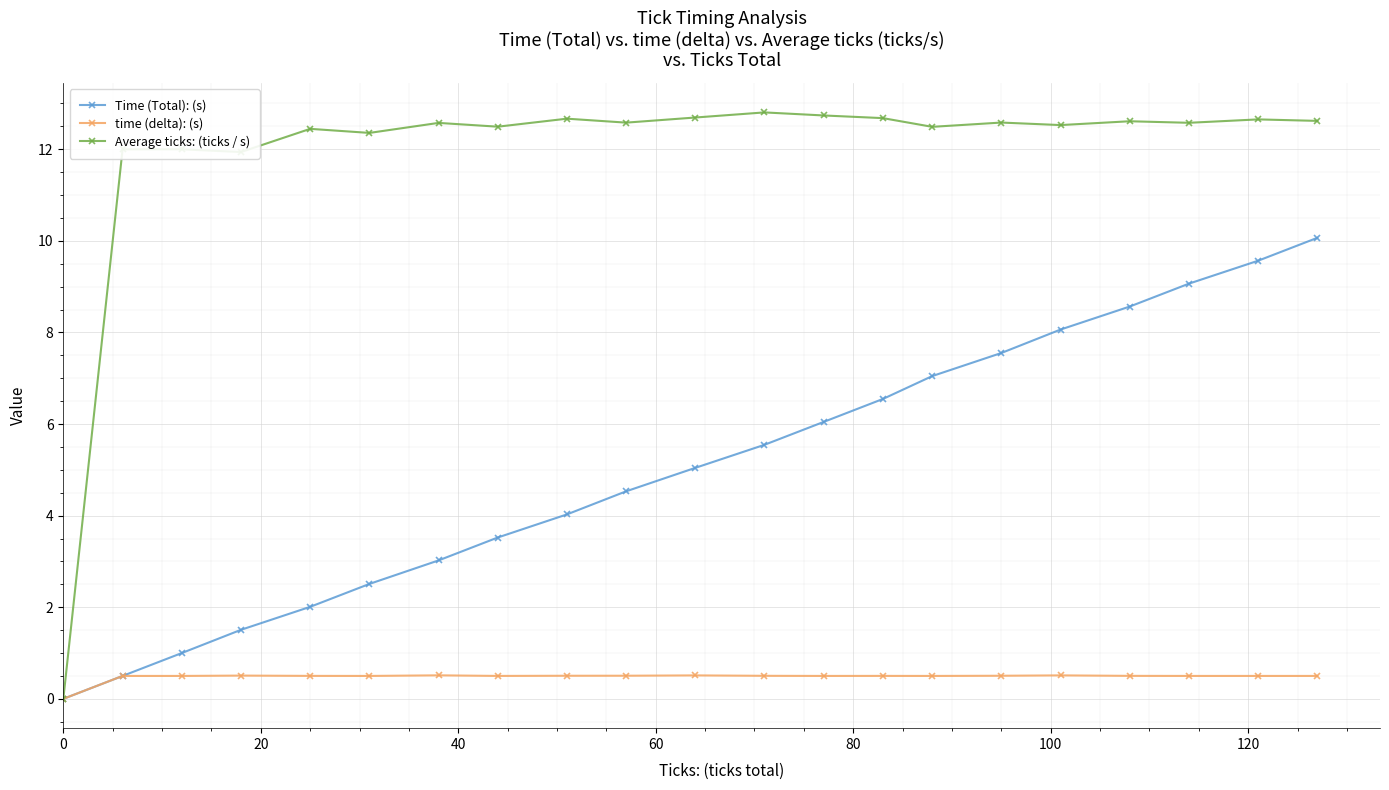

Which series has the largest total across all categories?

Average ticks: (ticks / s)